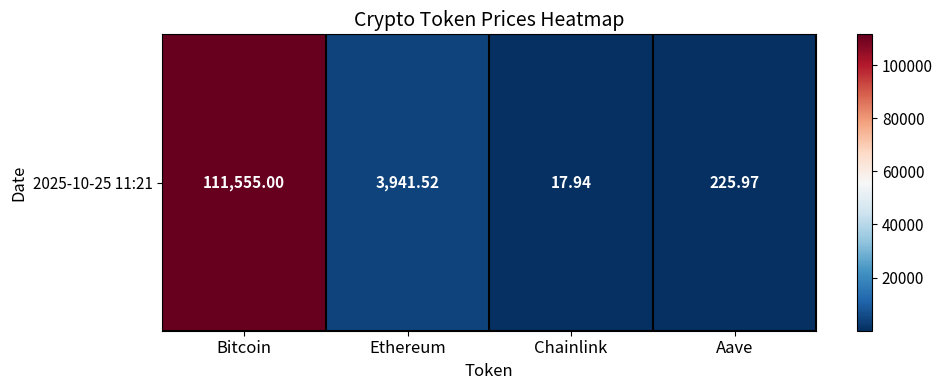

Is it true that the value at Chainlink is 29.7?

False